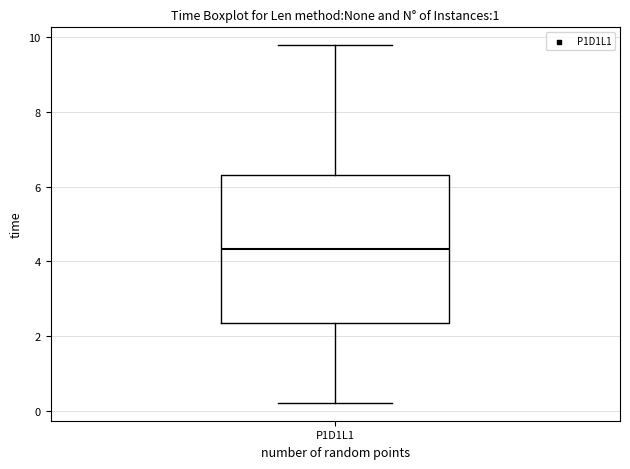

Transcribe this box plot: give where the median line is, the range the box spans, and where the two whiskers end, as read against the y-axis. The values are not printed on the chart, so give them approximately, as read against the axis.

median 4.4, box 2.4 to 6.4, whiskers 0.2 to 9.8